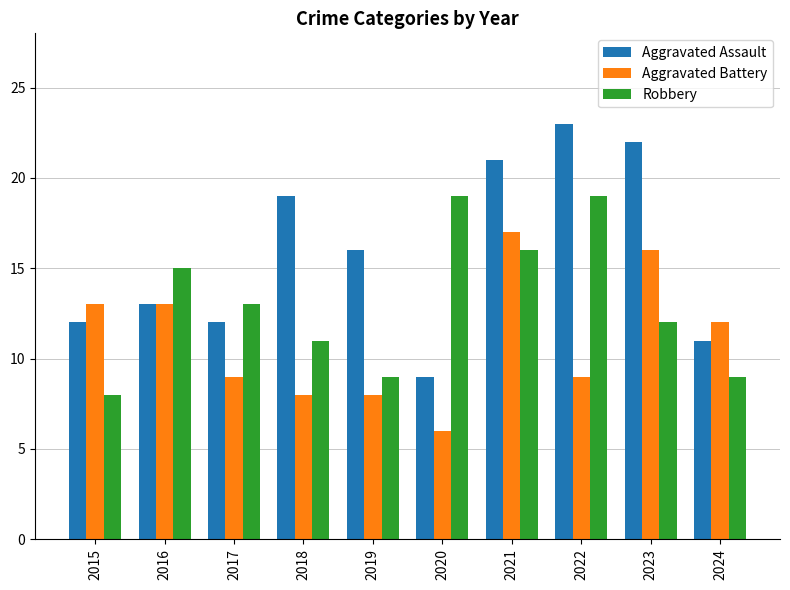

Which series has the widest spread of values?

Aggravated Assault